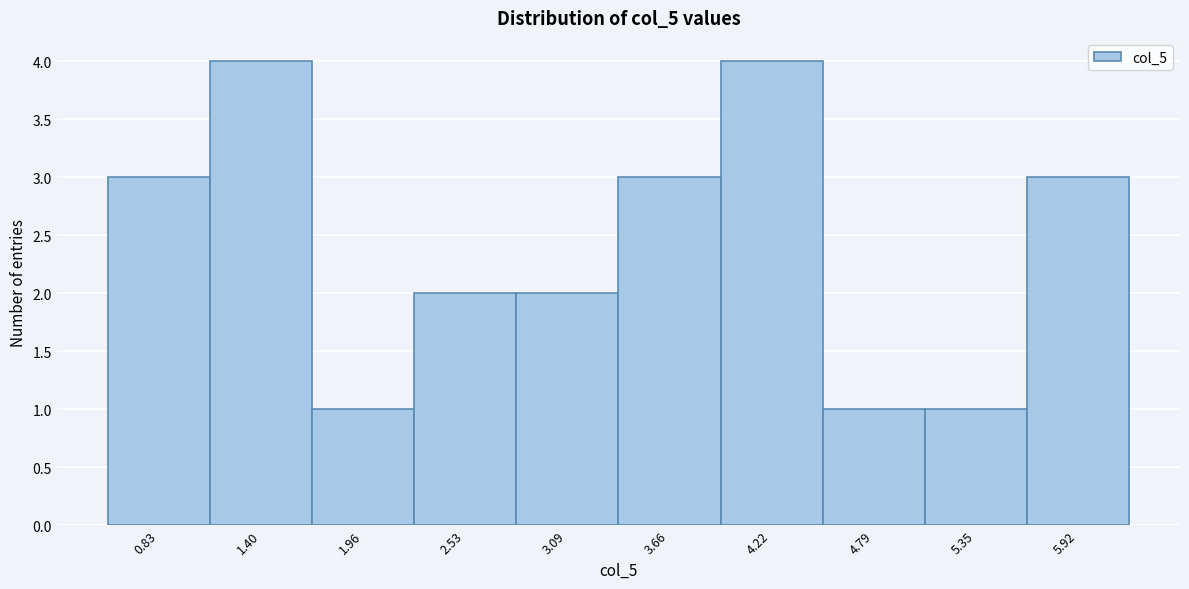

Reading left to right, list all the values displayed in this chart.

3	4	1	2	2	3	4	1	1	3